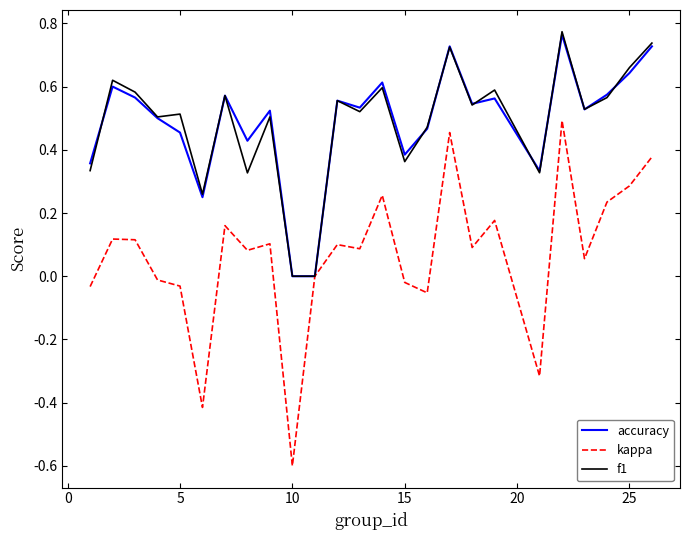

In kappa, how many points are higher than both neighbors (excluding endpoints)?

8